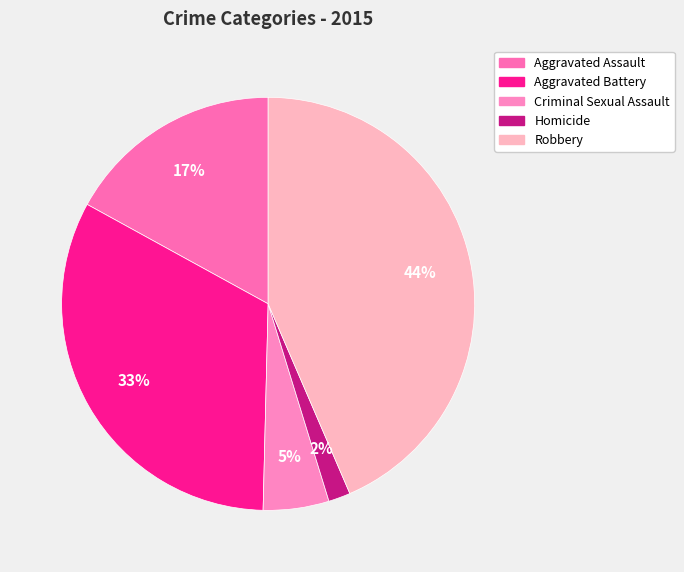

What percentage is the Criminal Sexual Assault slice, to the nearest percent?

5%